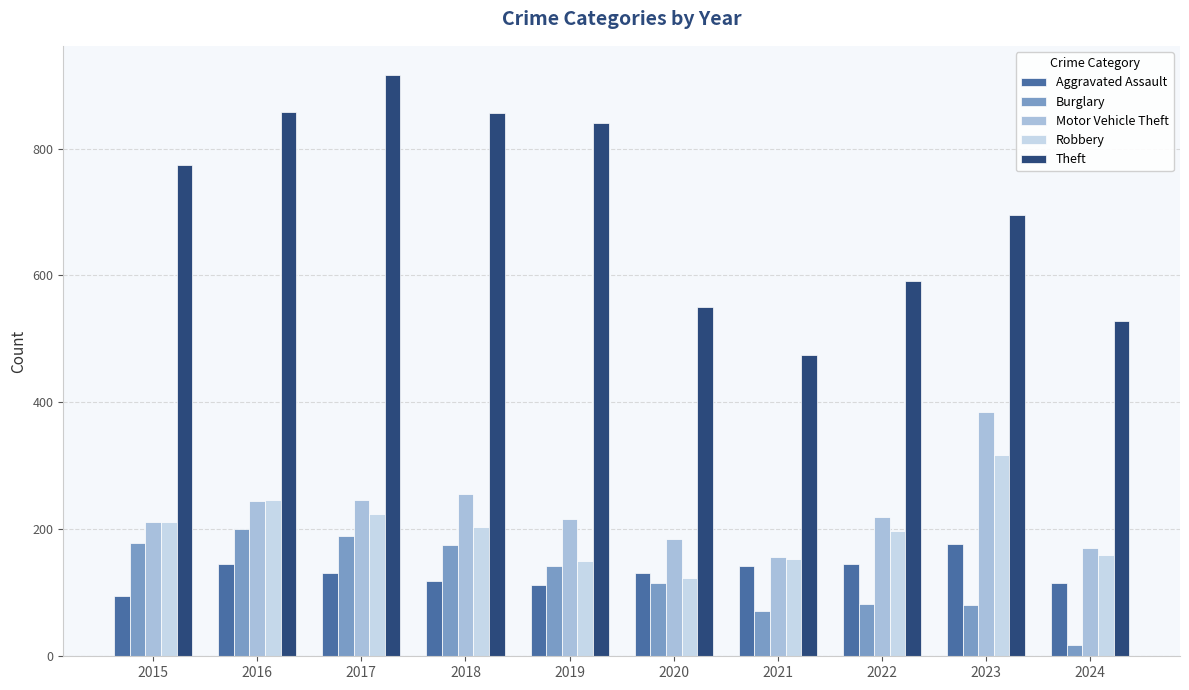

At which category is the sum across all series the highest?

2017